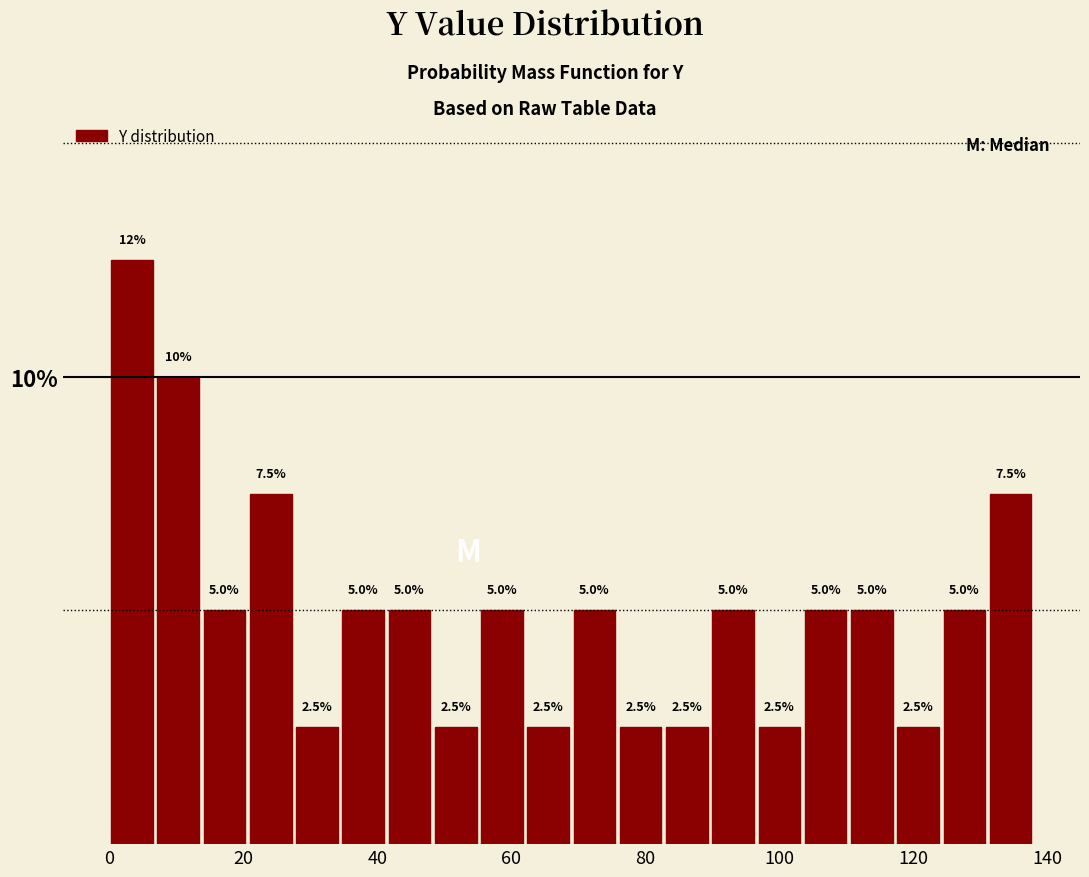

Around what value on the x-axis is the tallest bar? Give the approximate position of its centre, as read against the axis.

4